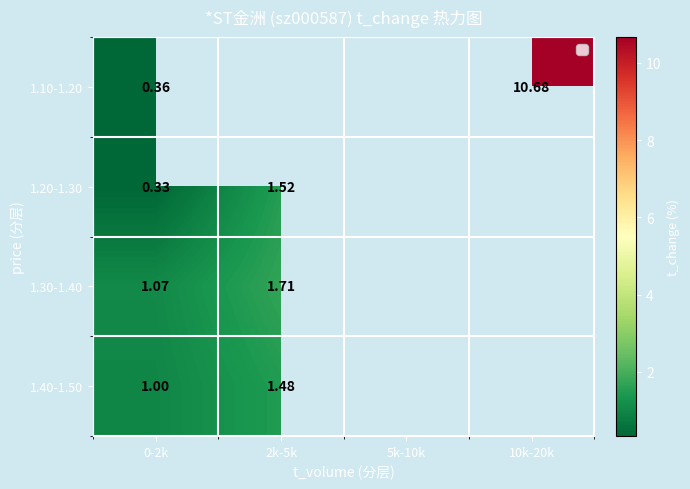

Is the value of 1.10-1.20 at 10k-20k greater than the value of 1.30-1.40 at 2k-5k?

Yes